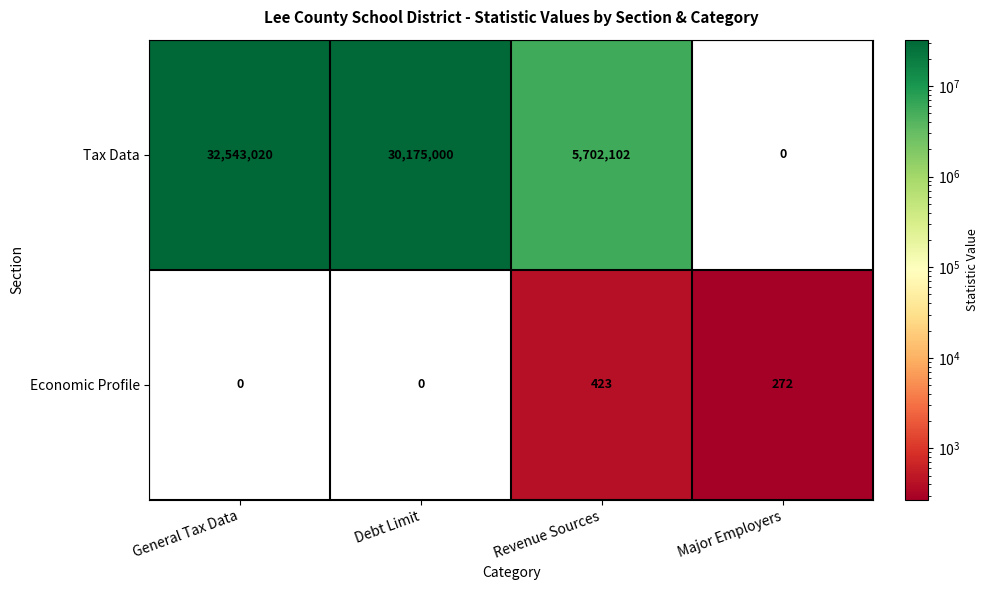

Between General Tax Data and Revenue Sources, which series saw the biggest shift?

Tax Data